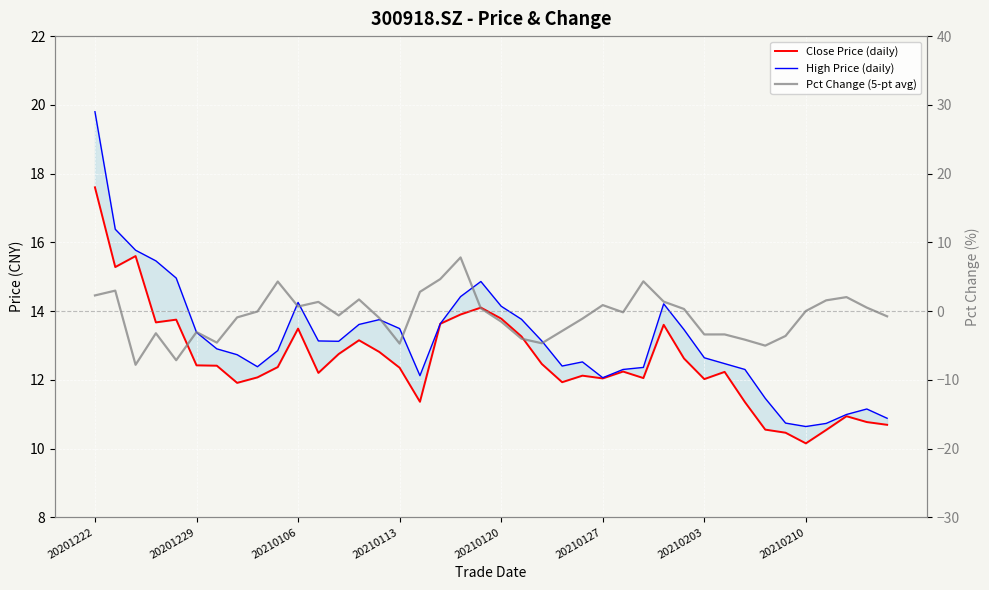

Which category has the highest value across all series?

20201222